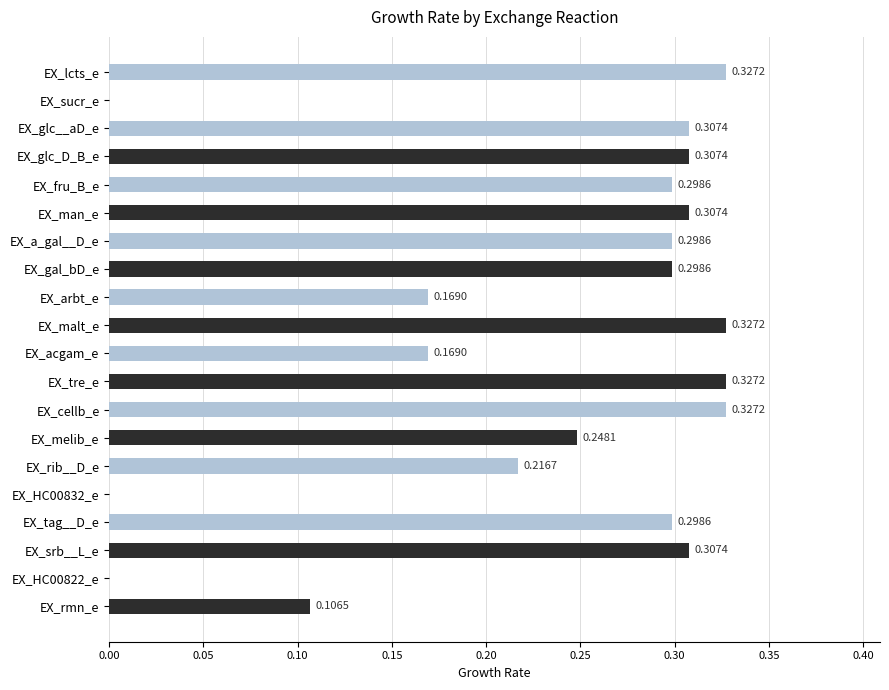

How many values are above zero?

17